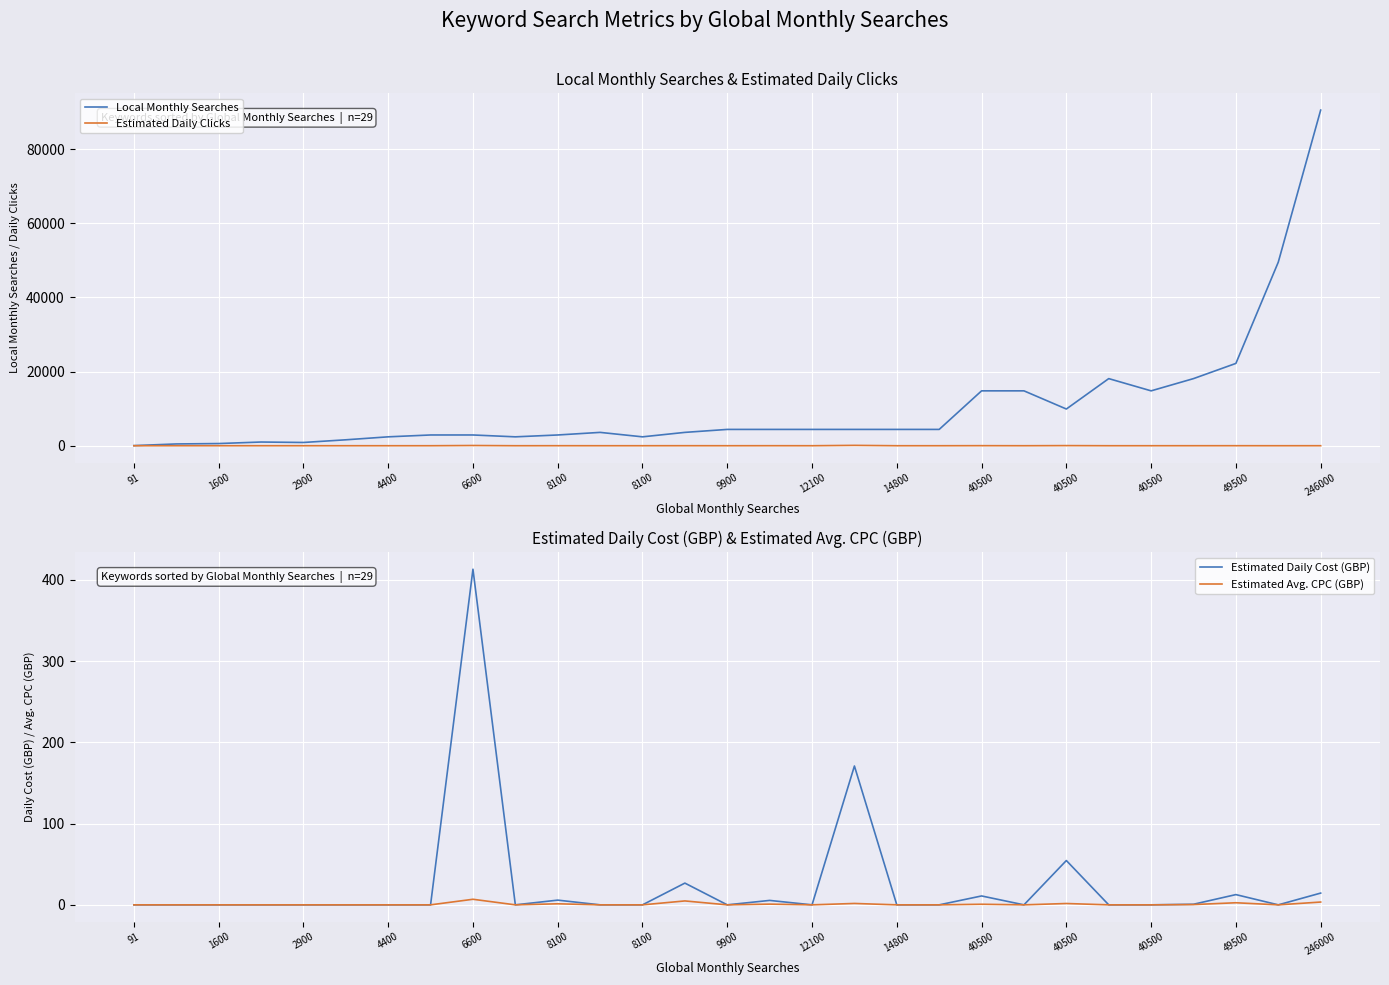

Between 2900 and 6600, which series saw the biggest shift?

Local Monthly Searches